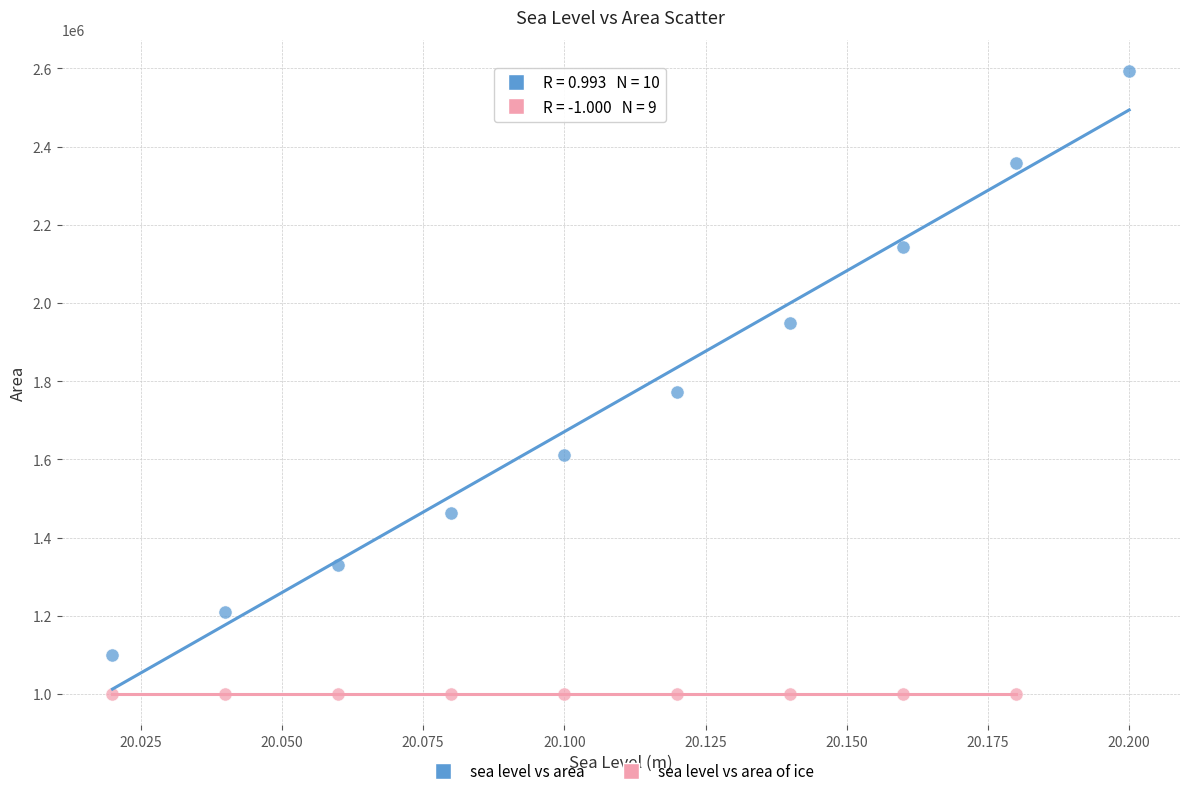

Which series reaches the minimum Y coordinate?

sea level vs area of ice